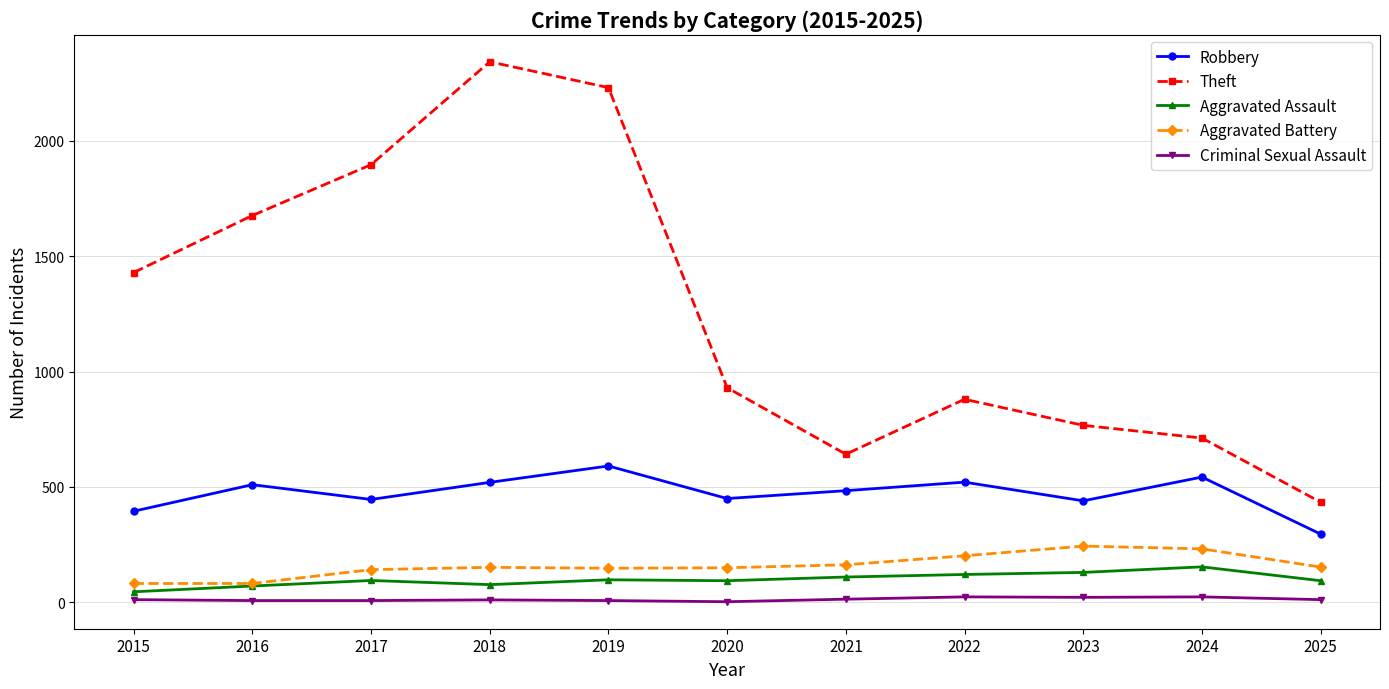

What are all the series names shown in the legend?

Robbery, Theft, Aggravated Assault, Aggravated Battery, Criminal Sexual Assault